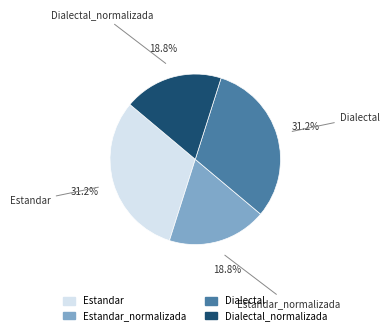

Is there any slice that represents more than half of the pie?

No